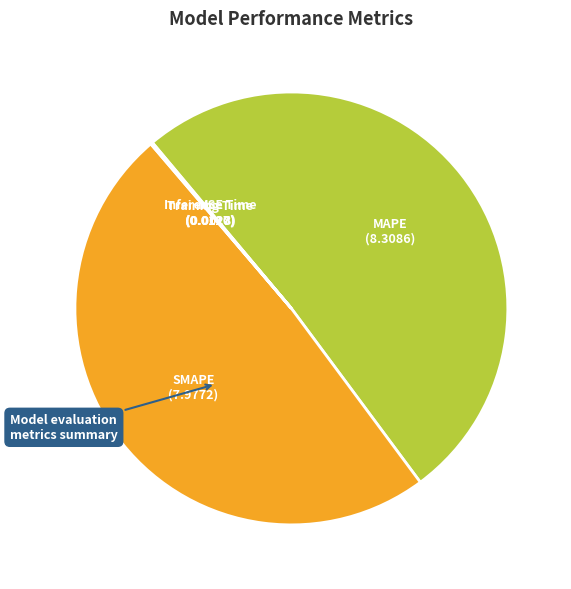

What is the largest slice in the pie chart?

MAPE